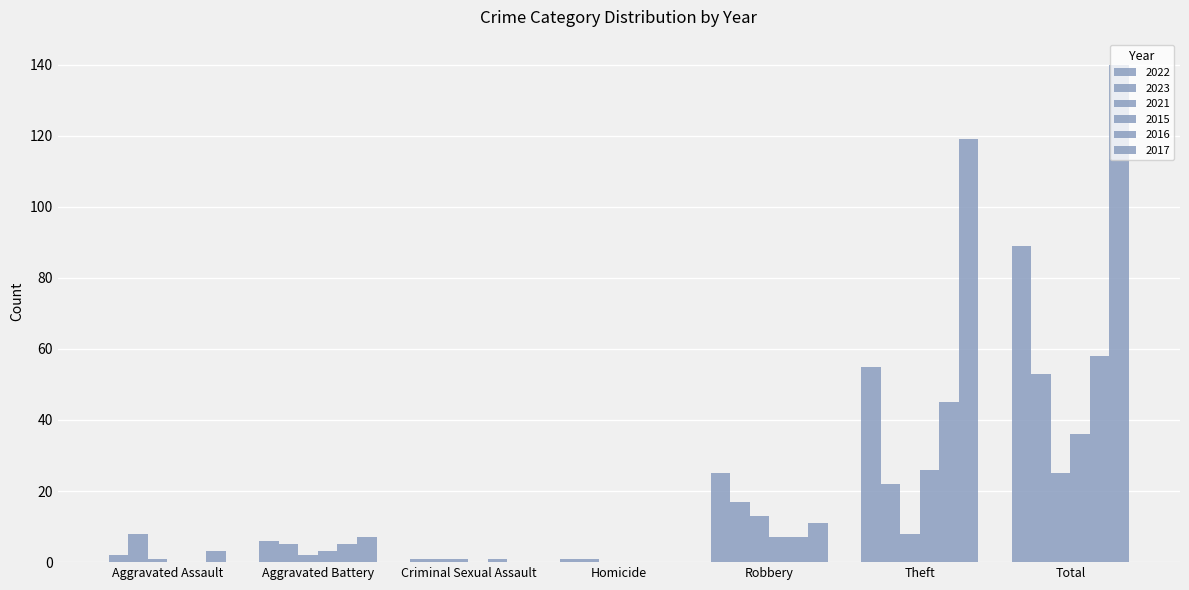

True or false: 2017 has a value of 11 at Robbery.

True